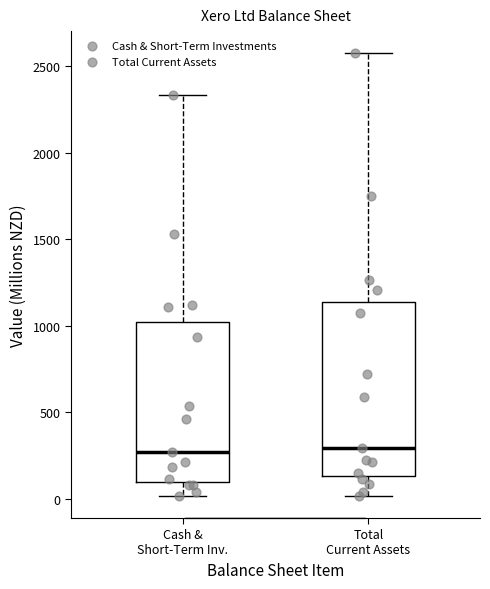

Where is the lower edge of the box for Cash & Short-Term Inv. on the y-axis? The values are not printed on the chart, so give them approximately, as read against the axis.

100